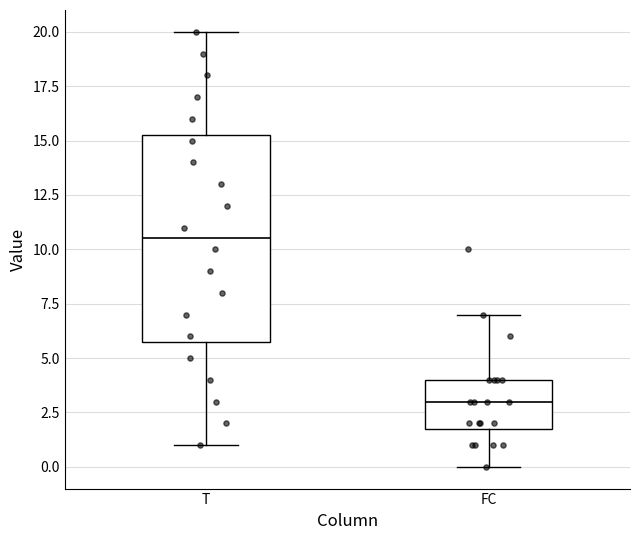

Where does the upper whisker of the box for FC end on the y-axis? The values are not printed on the chart, so give them approximately, as read against the axis.

7.0